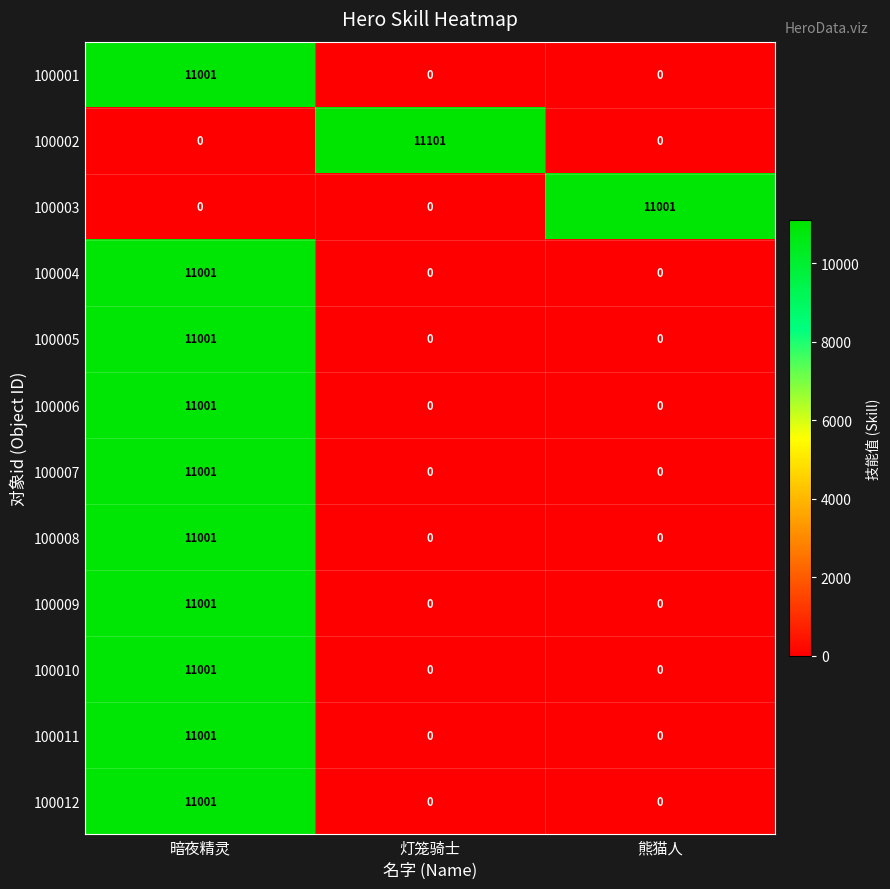

The value of 100012 at 灯笼骑士 is 0. True or false?

True